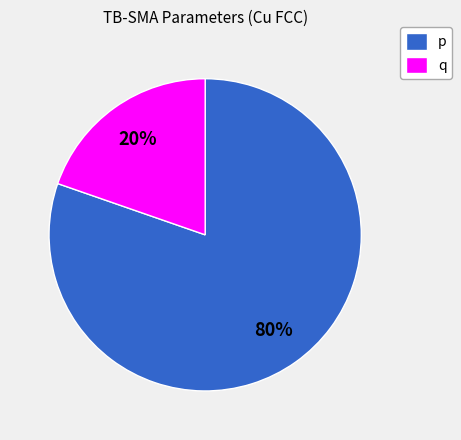

What percentage is the q slice, to the nearest percent?

20%